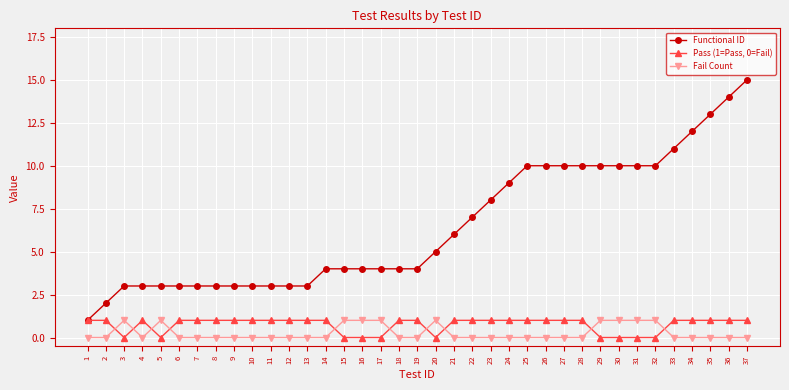

The Functional ID series shows 2 at 14. True or false?

False